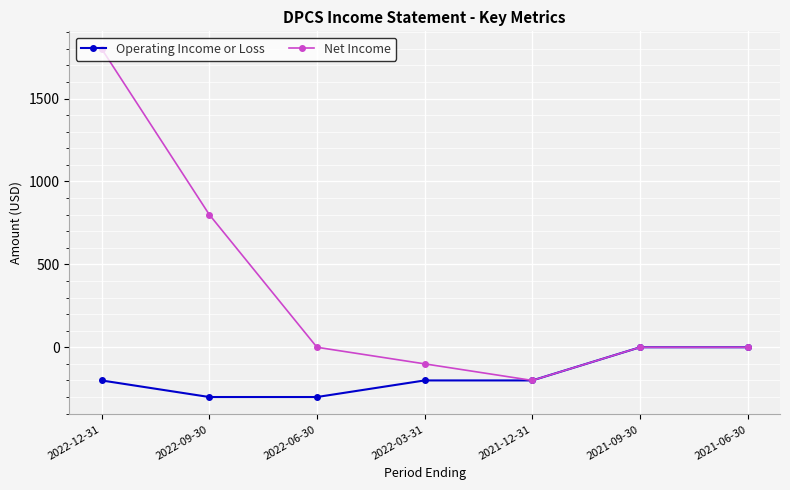

What is the smallest value displayed?

-300